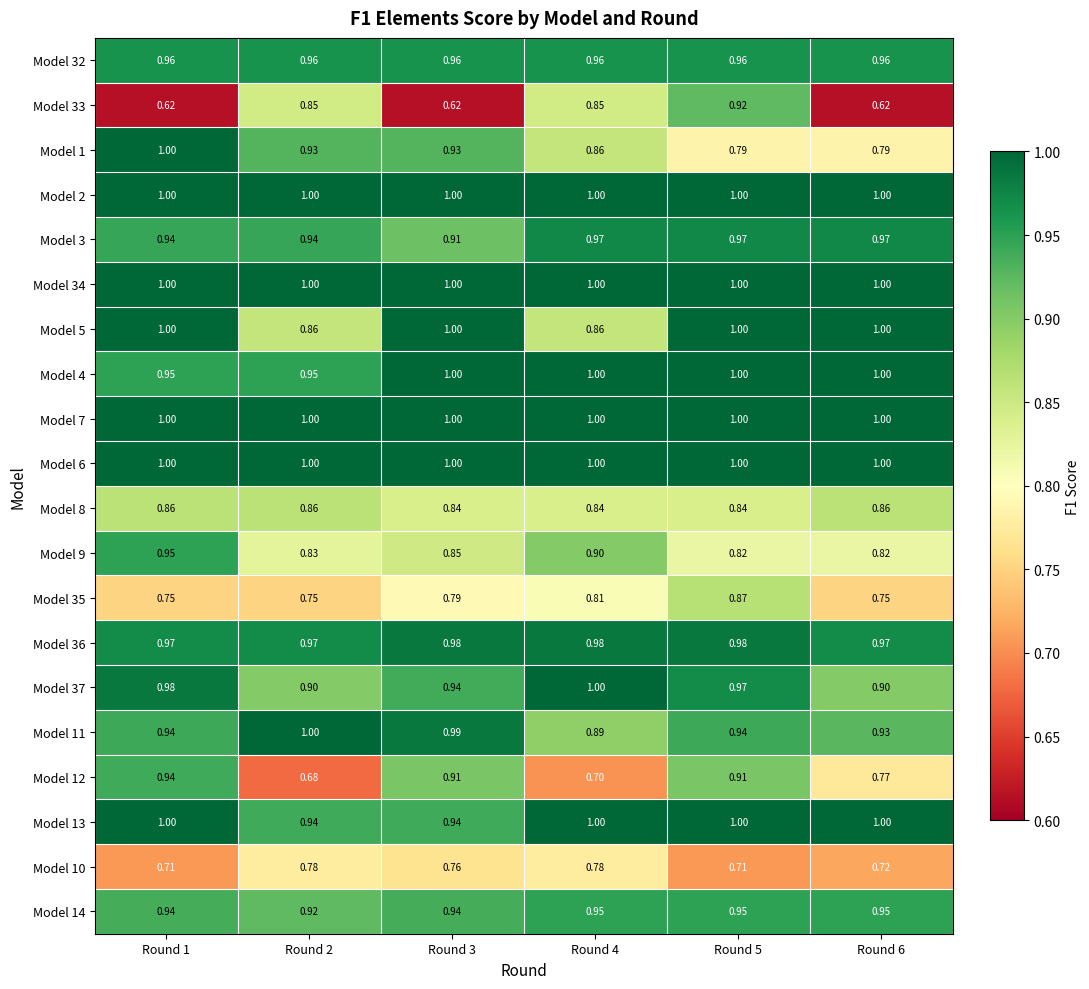

Is the value of Model 14 at Round 2 greater than the value of Model 2 at Round 3?

No